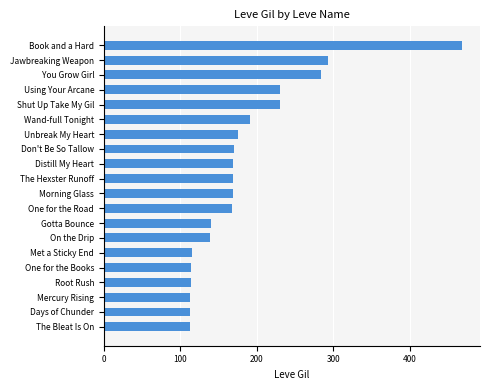

What is the maximum value shown in the chart?

468